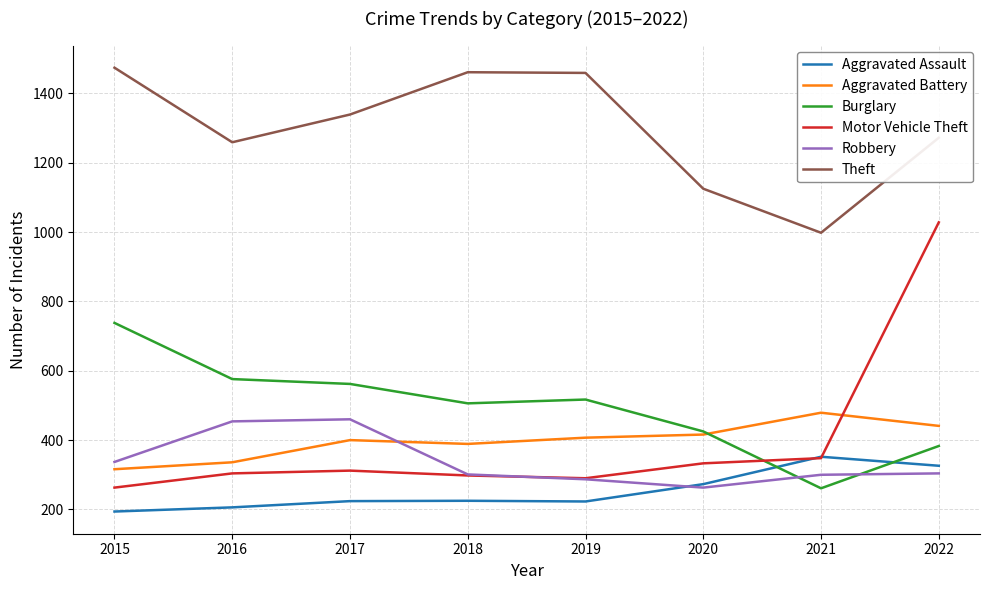

What is the total value across all series at 2017?

3297